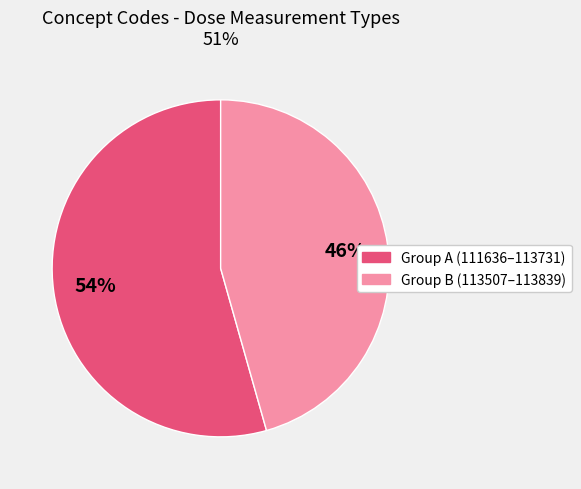

What percentage is the Group A (111636–113731) slice, to the nearest percent?

54%